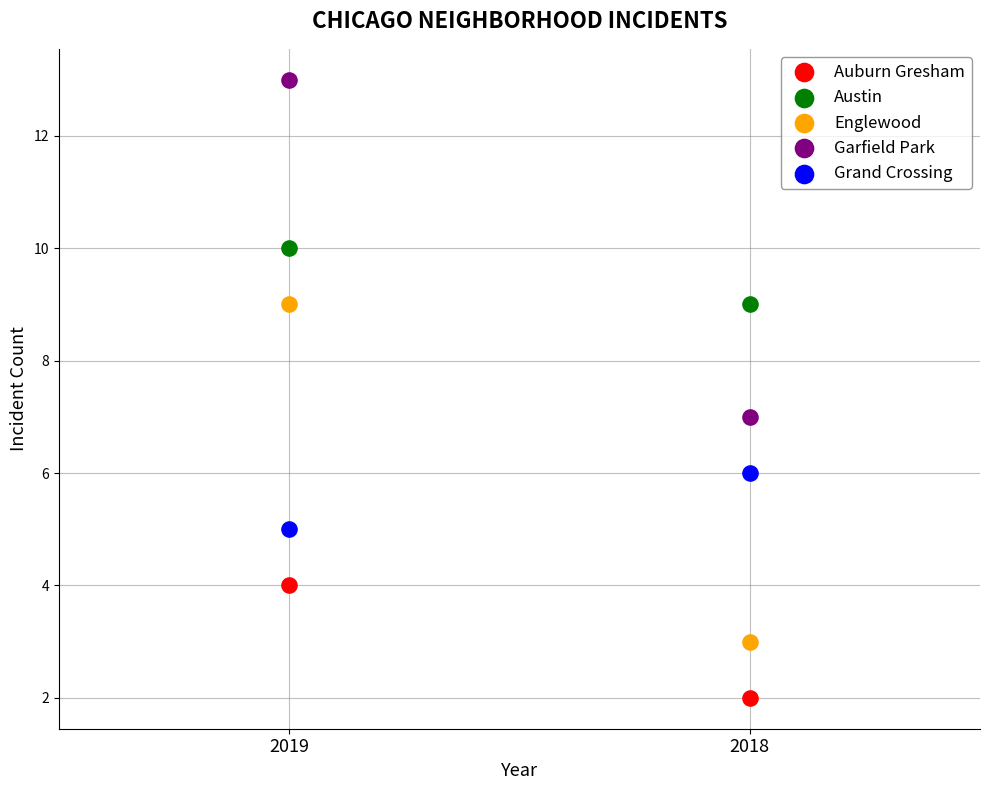

Across all data points, what is the range of Y values (max minus min)?

11